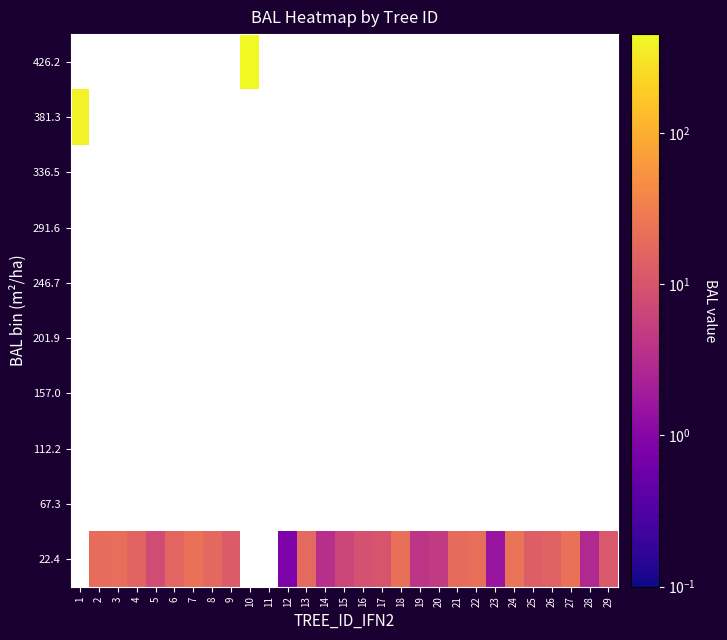

What is the sum of the 22.4 values at 25 and 28?

16.1